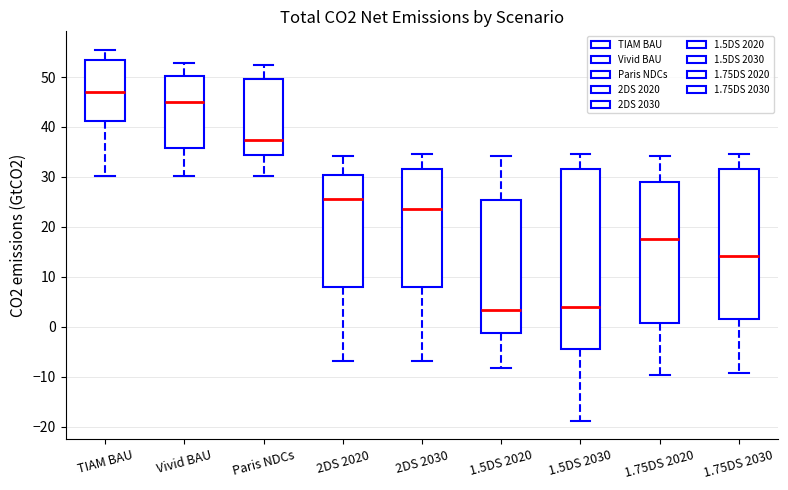

Reading left to right, transcribe this box plot: for each box, give where its median line is, the range the box spans, and where its two whiskers end, as read against the y-axis. The values are not printed on the chart, so give them approximately, as read against the axis.

TIAM BAU: median 47, box 41 to 53, whiskers 30 to 55
Vivid BAU: median 45, box 36 to 50, whiskers 30 to 53
Paris NDCs: median 37, box 34 to 50, whiskers 30 to 52
2DS 2020: median 26, box 8 to 30, whiskers -7 to 34
2DS 2030: median 24, box 8 to 32, whiskers -7 to 35
1.5DS 2020: median 3, box -1 to 25, whiskers -8 to 34
1.5DS 2030: median 4, box -4 to 32, whiskers -19 to 35
1.75DS 2020: median 18, box 1 to 29, whiskers -10 to 34
1.75DS 2030: median 14, box 2 to 32, whiskers -9 to 35